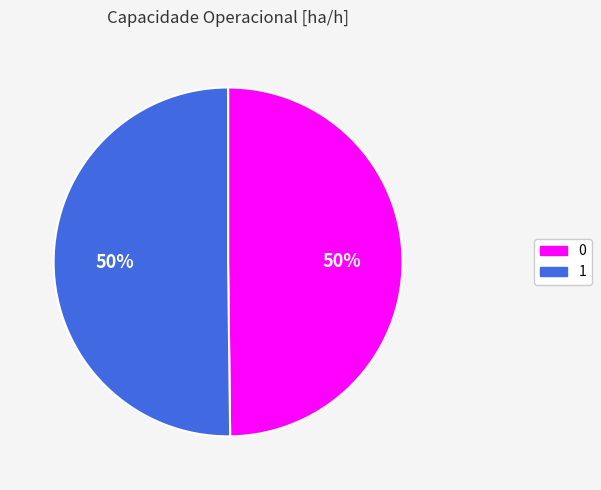

Combined, do 1 and 0 account for over 50%?

Yes